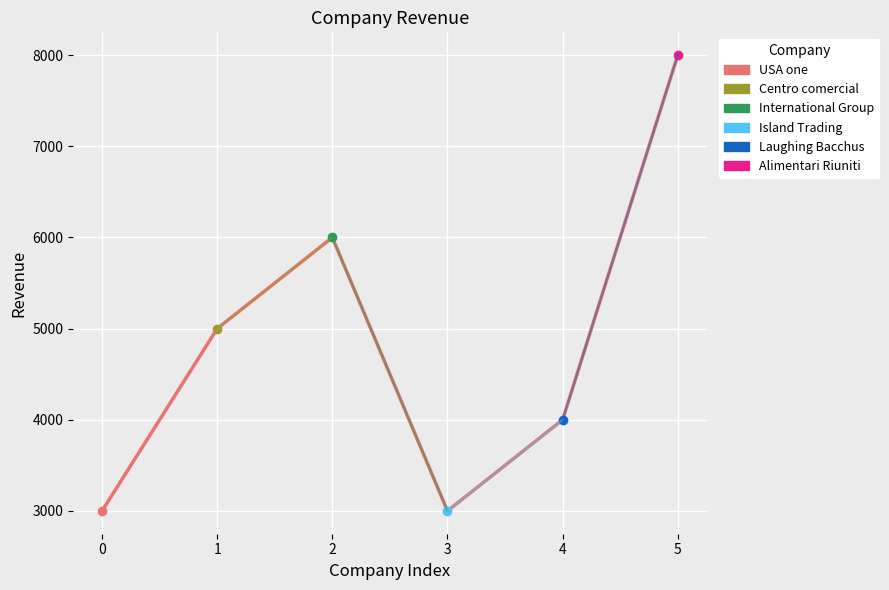

Is it true that the value at 1 is 5000?

True